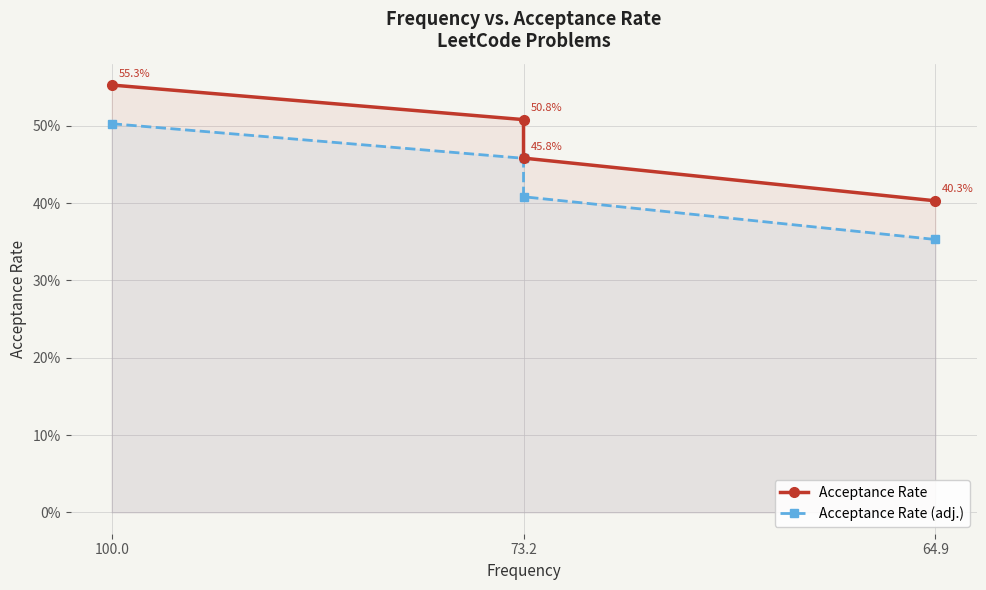

Between 73.2 and 64.9, which series saw the biggest shift?

Acceptance Rate